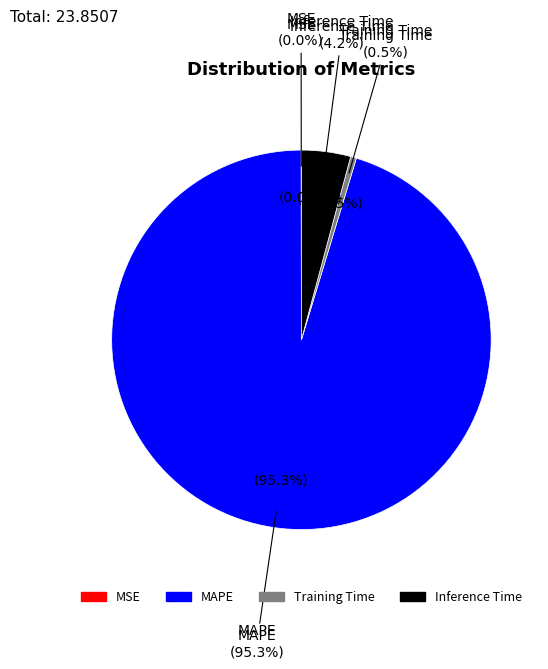

The MSE slice represents 0% of the pie. True or false?

True